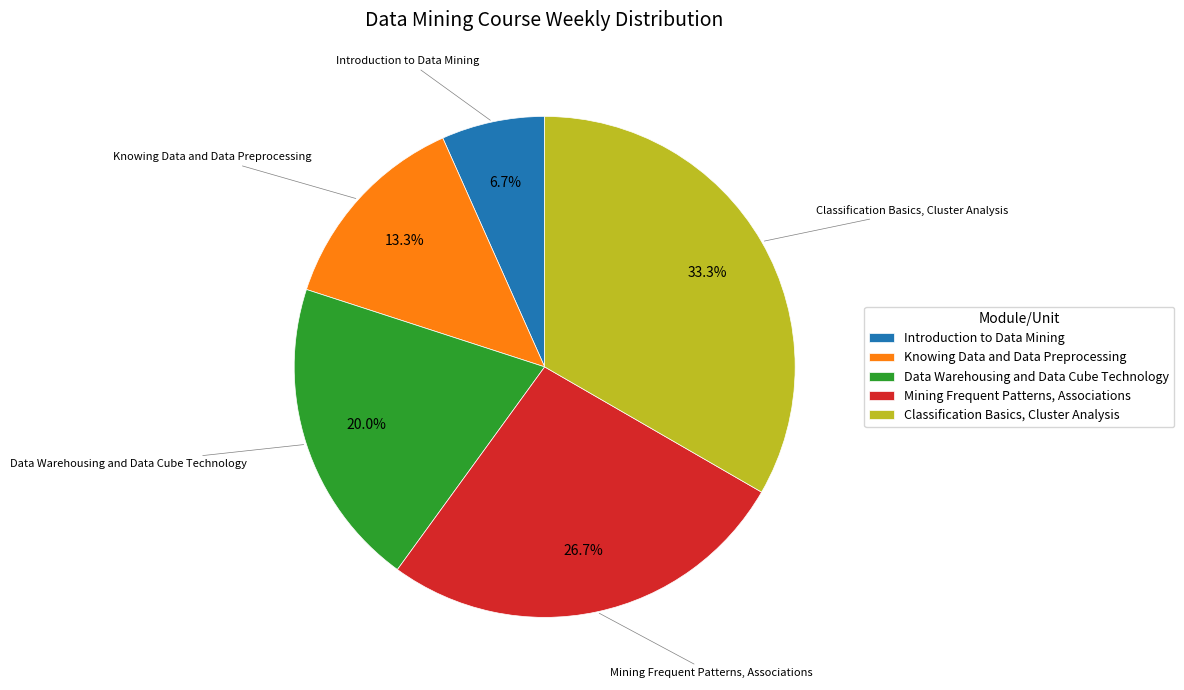

Is it true that Knowing Data and Data Preprocessing is 27% of the pie?

False